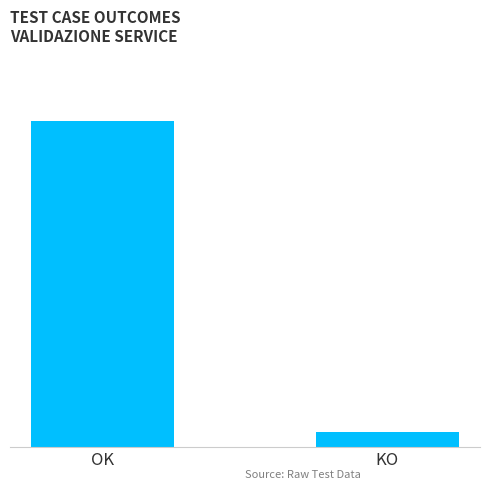

Reading left to right, extract all data points from this chart.

152	7